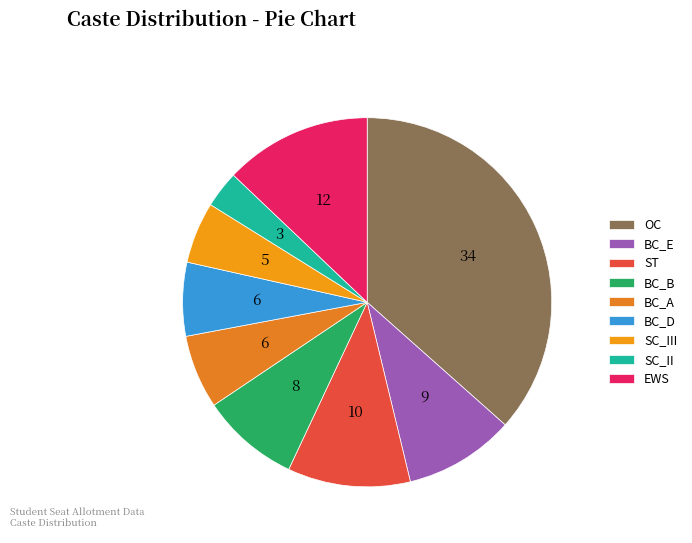

What is the smallest slice in the pie chart?

SC_II